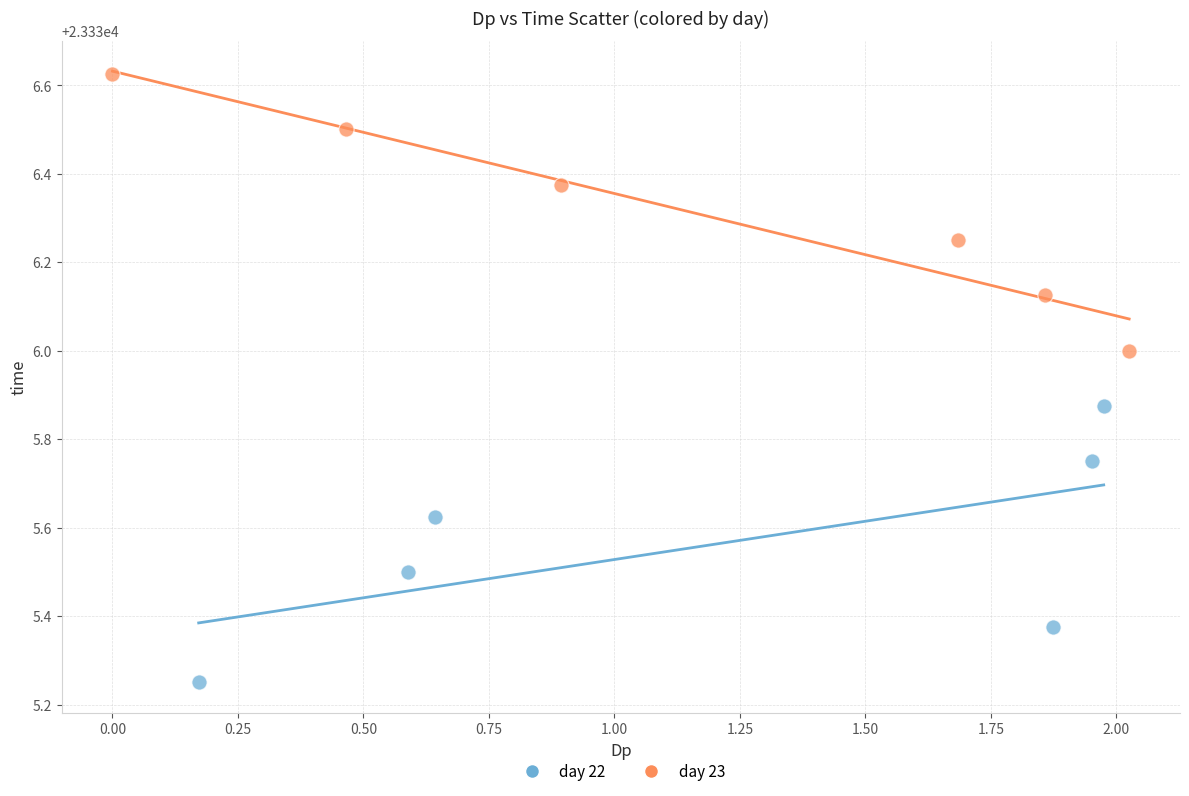

Which series reaches the maximum Y coordinate?

day 23